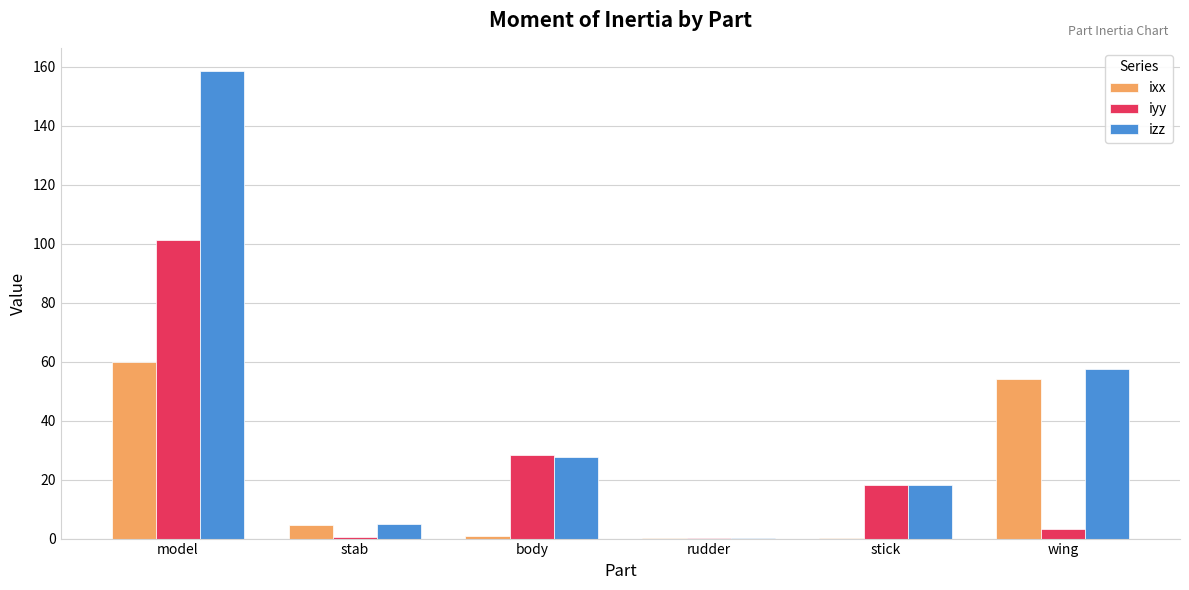

At which label is izz closest to 79?

wing